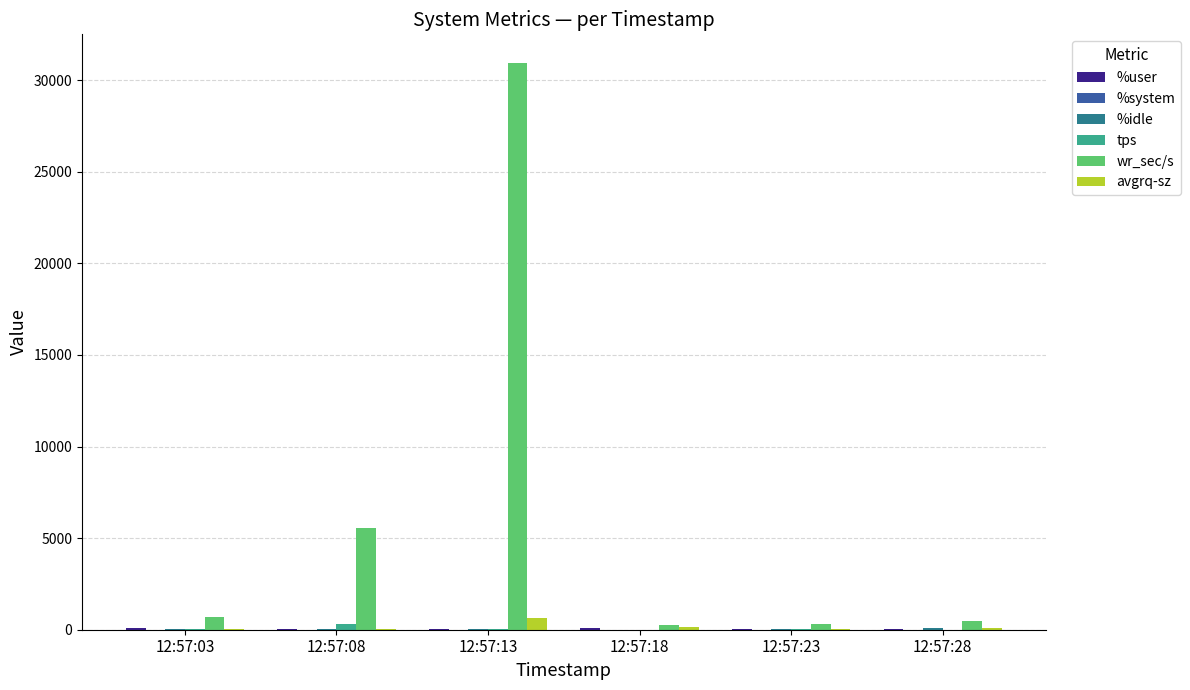

Between 12:57:13 and 12:57:28, which series saw the biggest shift?

wr_sec/s